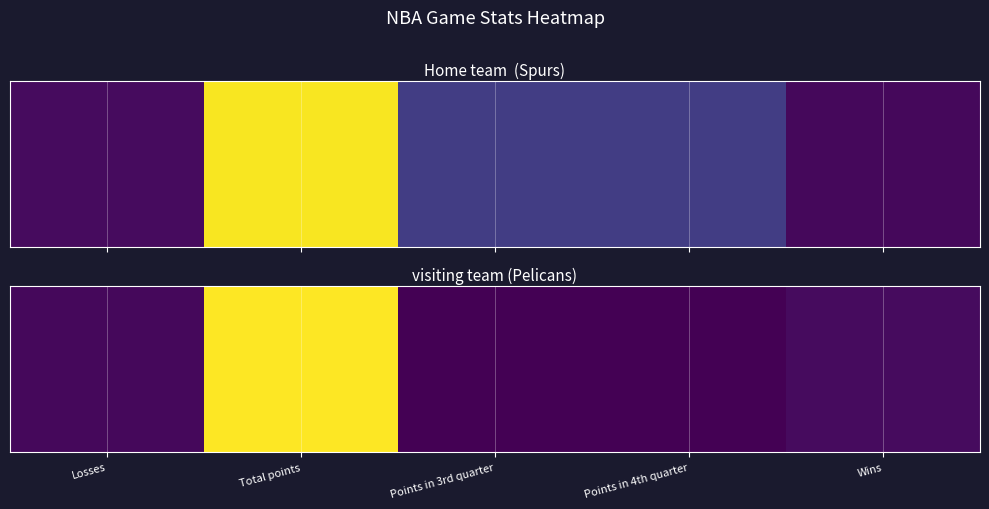

At which category is the sum across all series the highest?

Total points